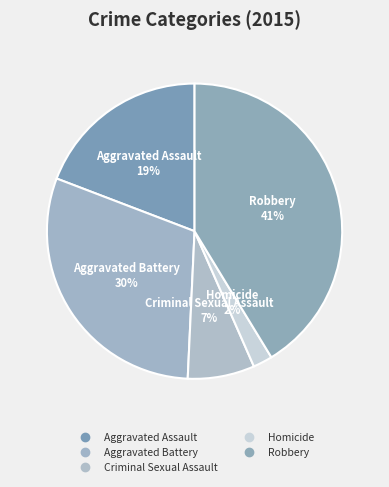

What percentage is the Criminal Sexual Assault slice, to the nearest percent?

7%